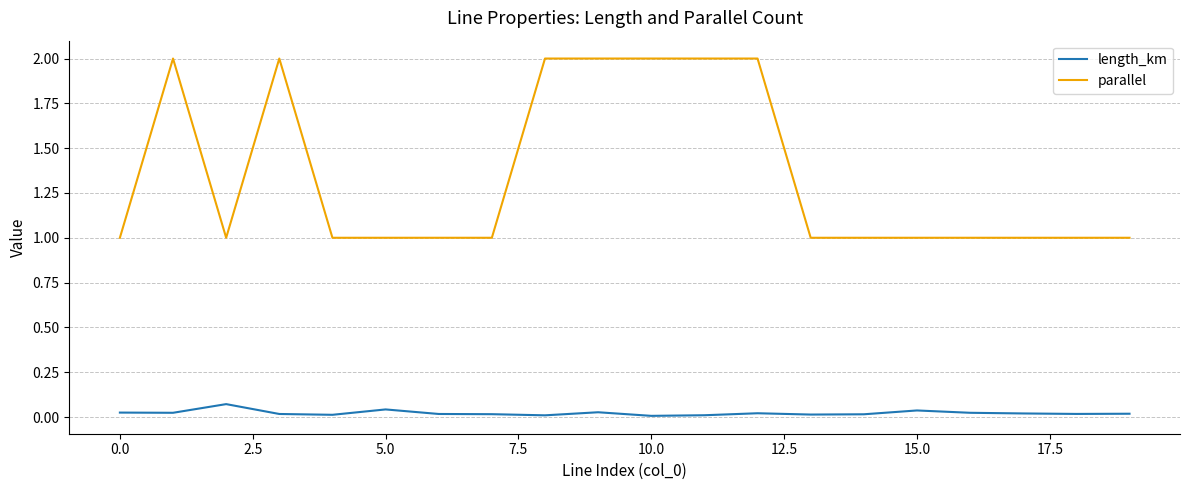

How many categories are shown in the chart?

20